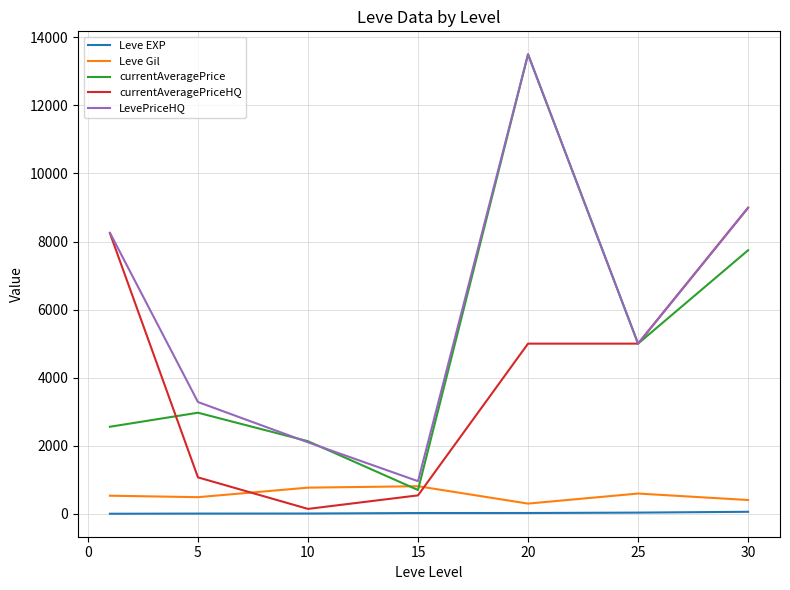

Which series ends up on top after the final intersection of Leve Gil and currentAveragePriceHQ?

currentAveragePriceHQ